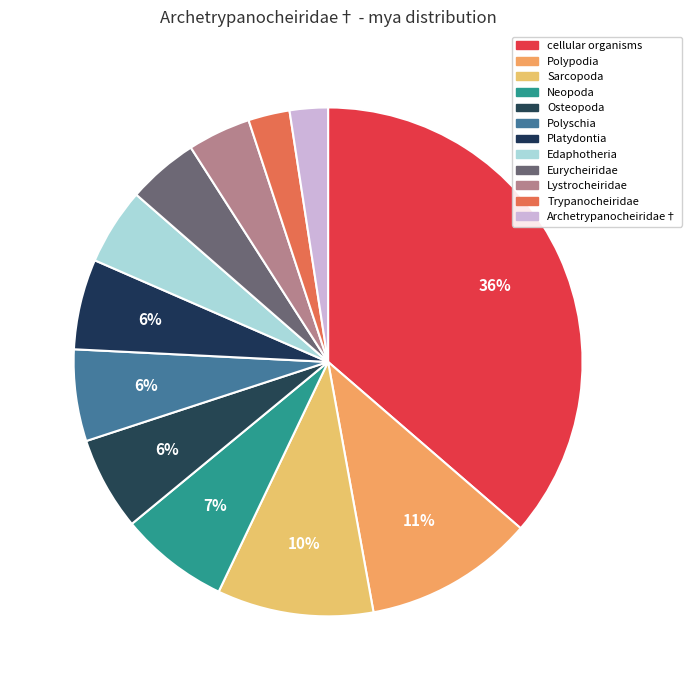

To the nearest percent, what percentage of the pie is Trypanocheiridae?

3%